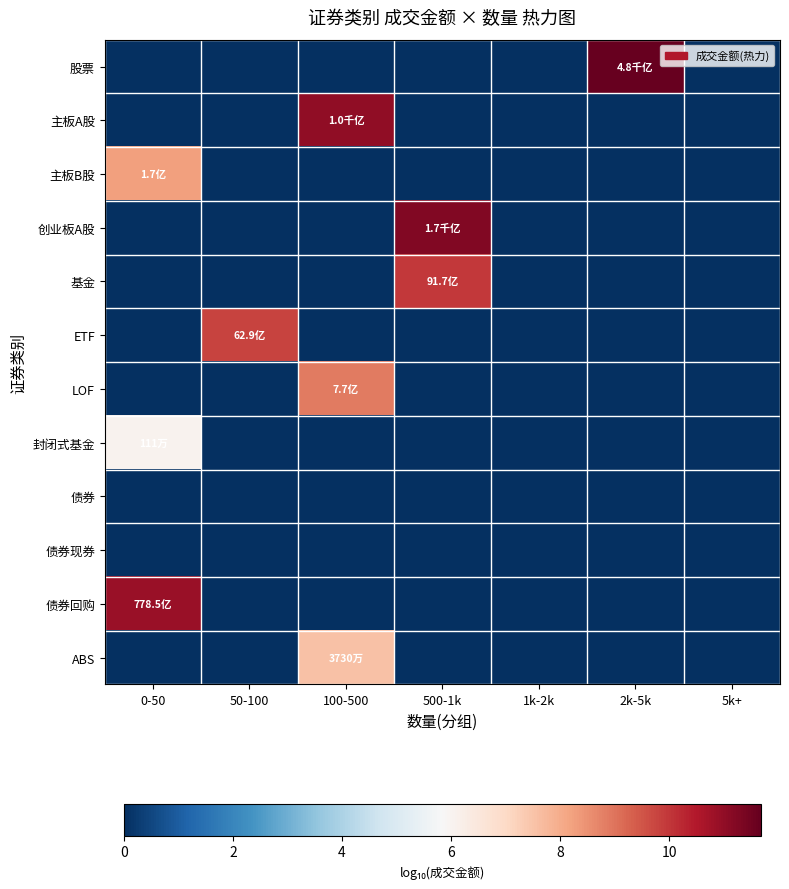

What is the maximum value shown in the chart?

11.7